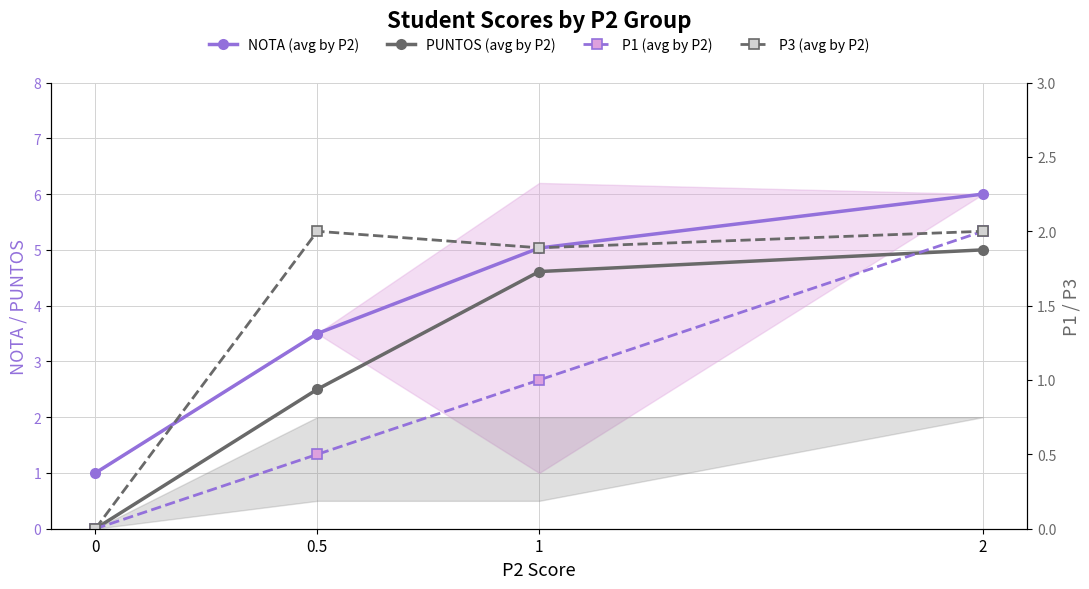

Is the value of P3 (avg by P2) at 2 greater than the value of P1 (avg by P2) at 0?

Yes